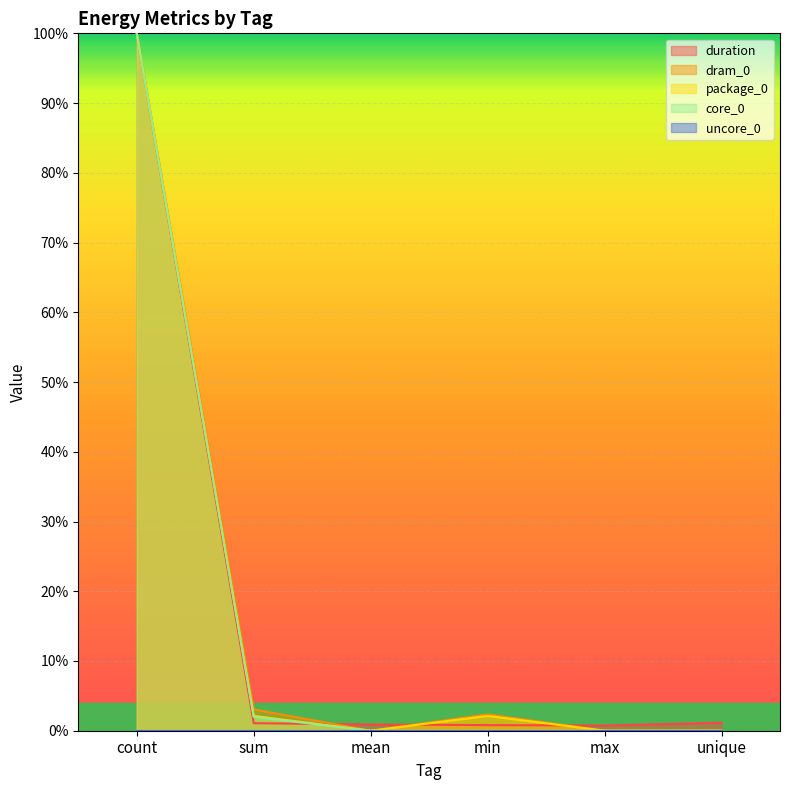

What is the label of the 1st point from the left?

count